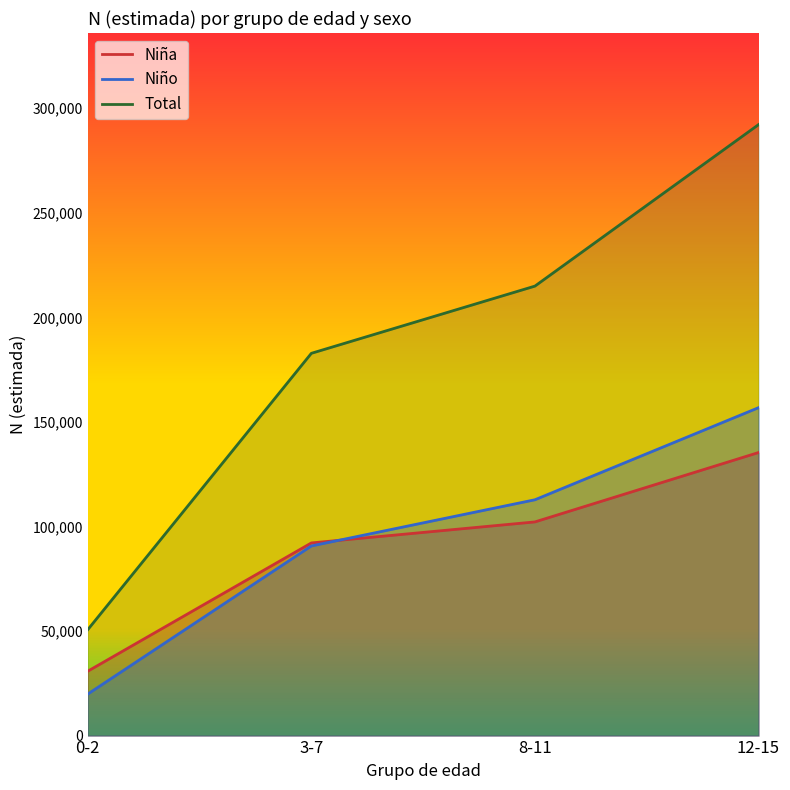

The value of Total at 0-2 is 50658. True or false?

True